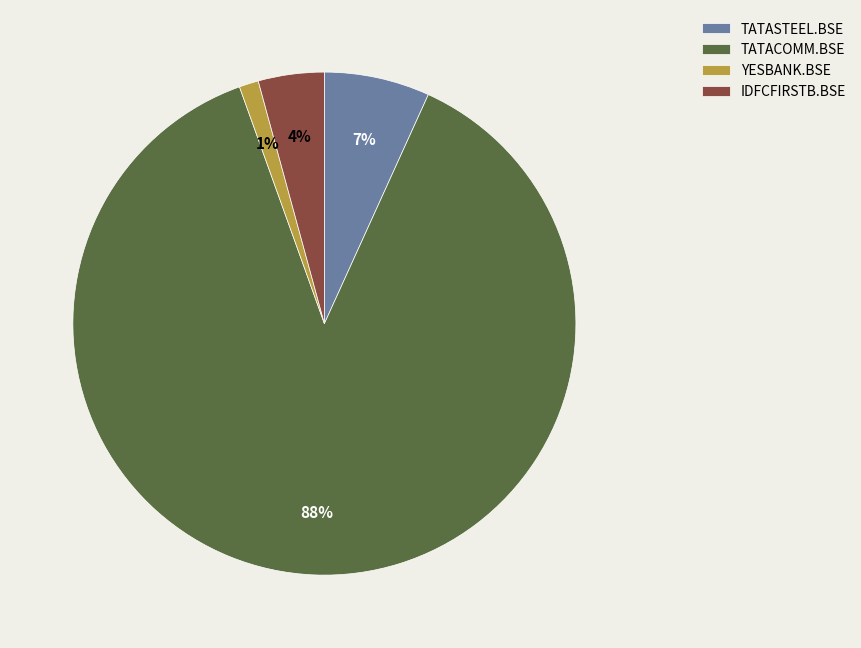

How many slices are in this pie chart?

4